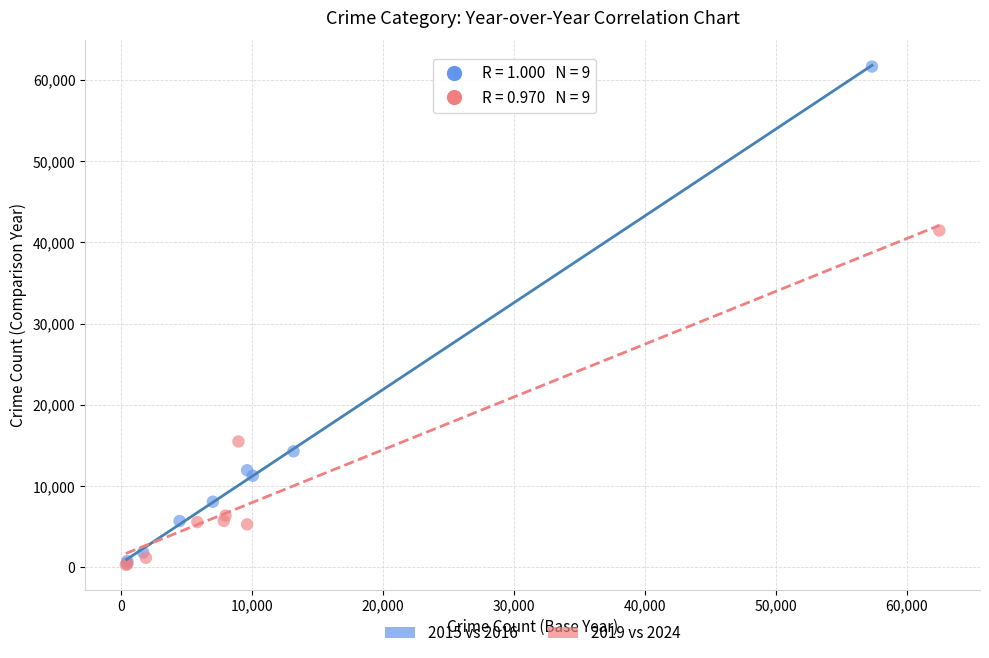

Which series has the widest spread of Y values?

2015 vs 2016